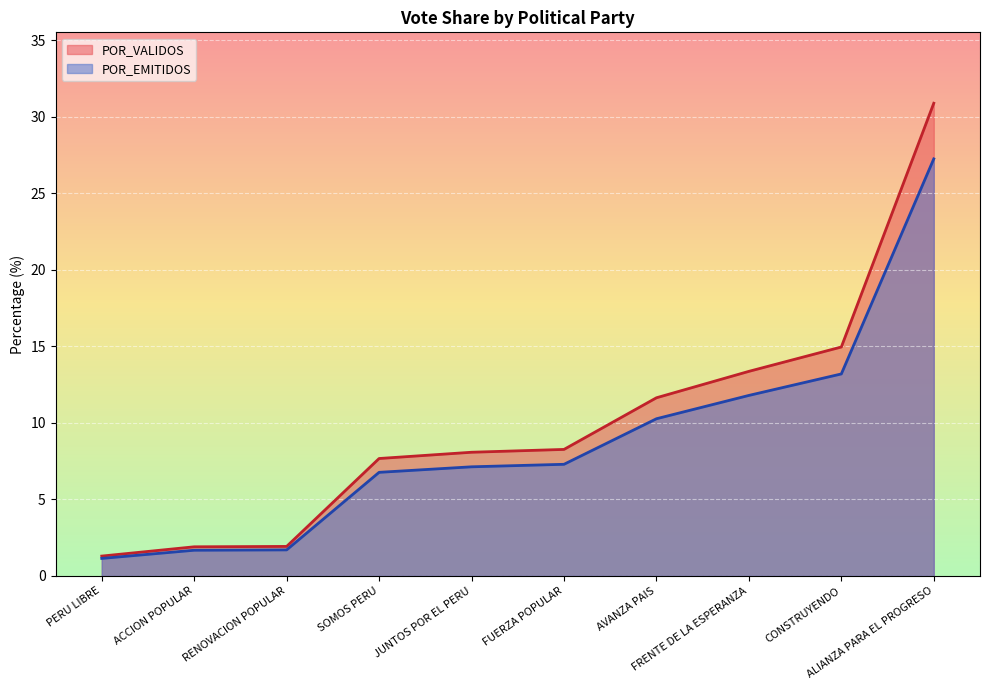

What is the sum of the POR_VALIDOS values at JUNTOS POR EL PERU and CONSTRUYENDO?

23.0